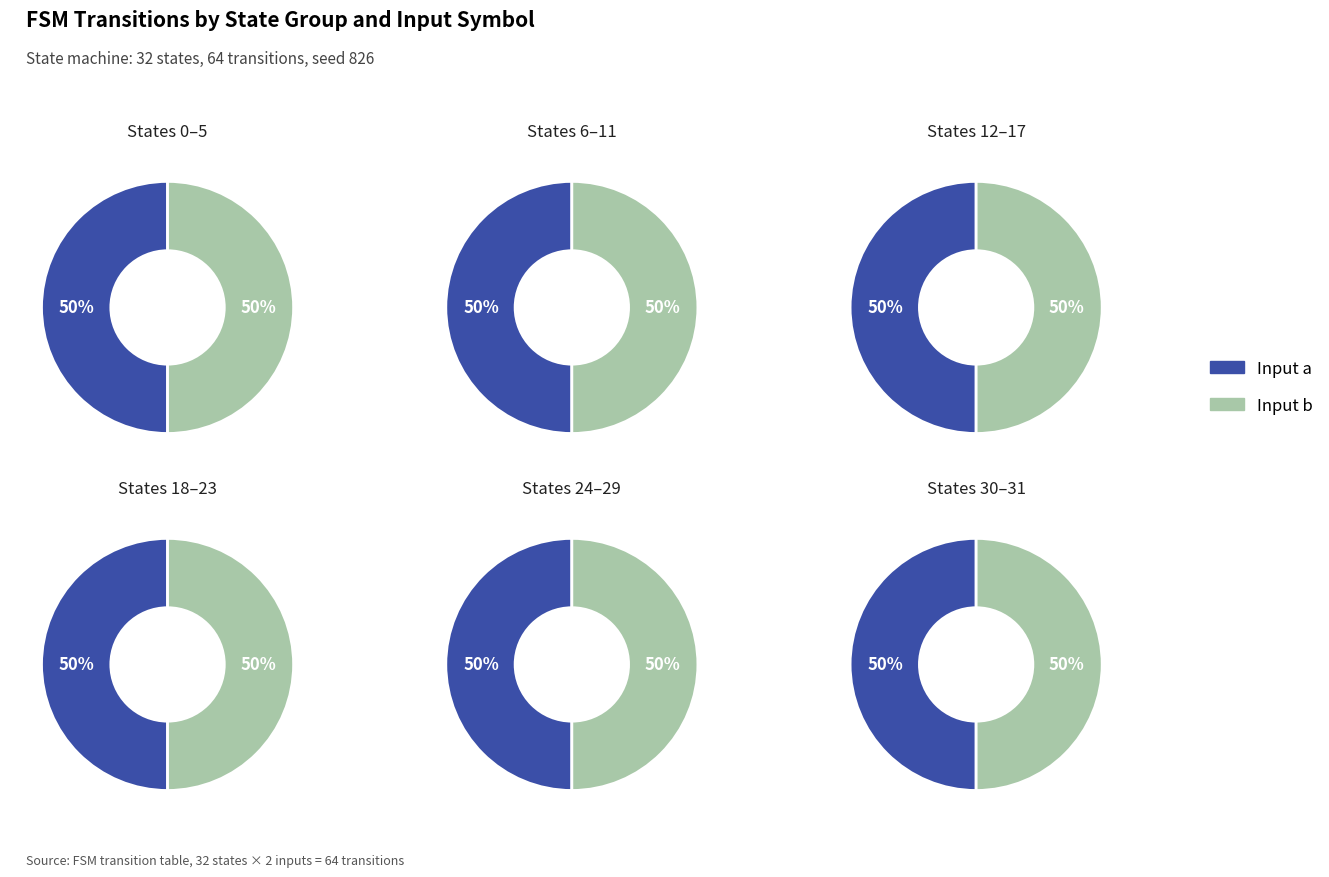

The state 12-17 slice represents 18% of the pie. True or false?

True